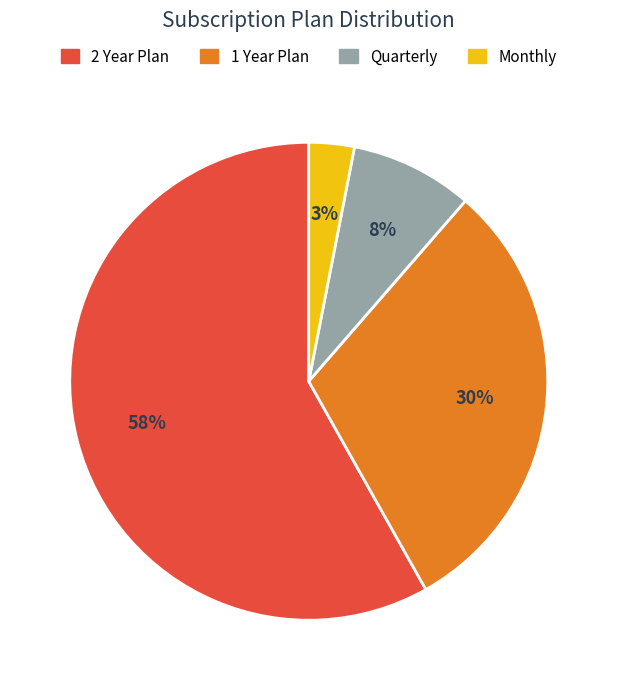

What is the smallest slice in the pie chart?

Monthly